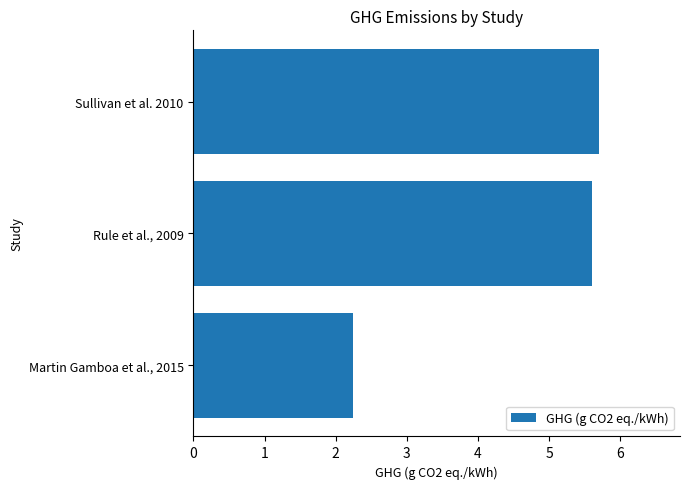

Rank the categories by value from highest to lowest.

Sullivan et al. 2010, Rule et al., 2009, Martin Gamboa et al., 2015